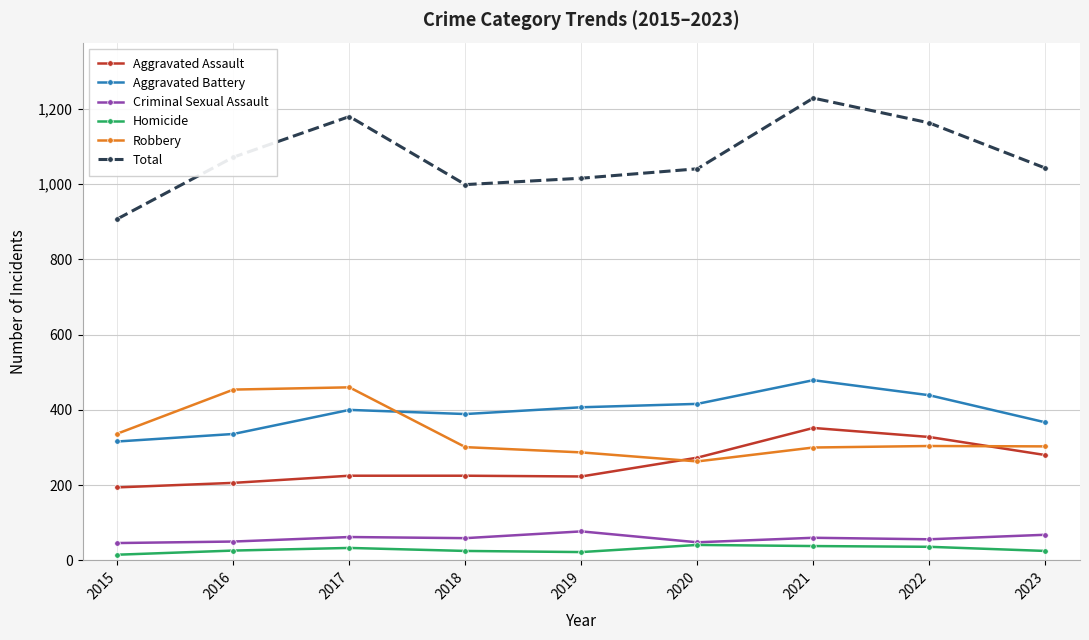

The value of Criminal Sexual Assault at 2017 is 104. True or false?

False